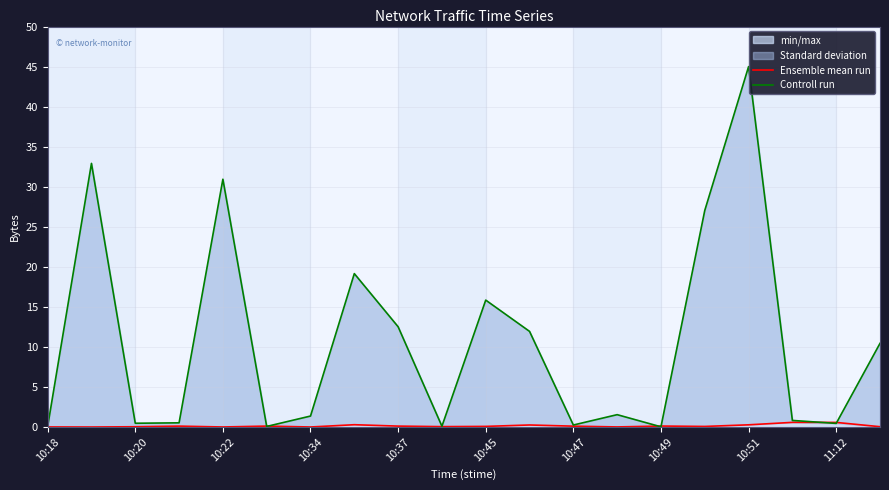

Which category has the highest value in the min/max series?

10:51